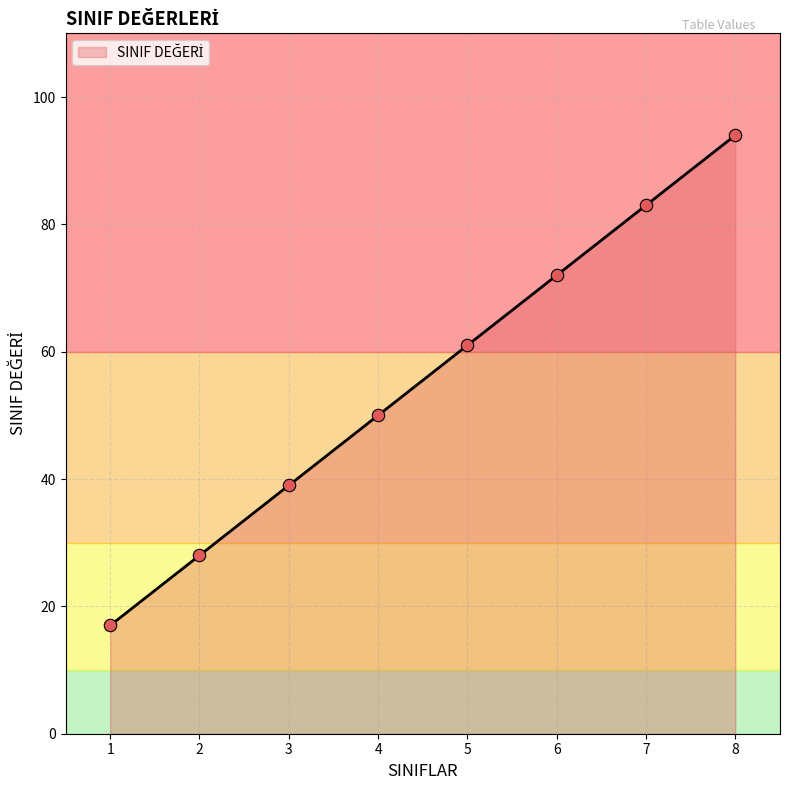

Which has a higher value, 7 or 1?

7